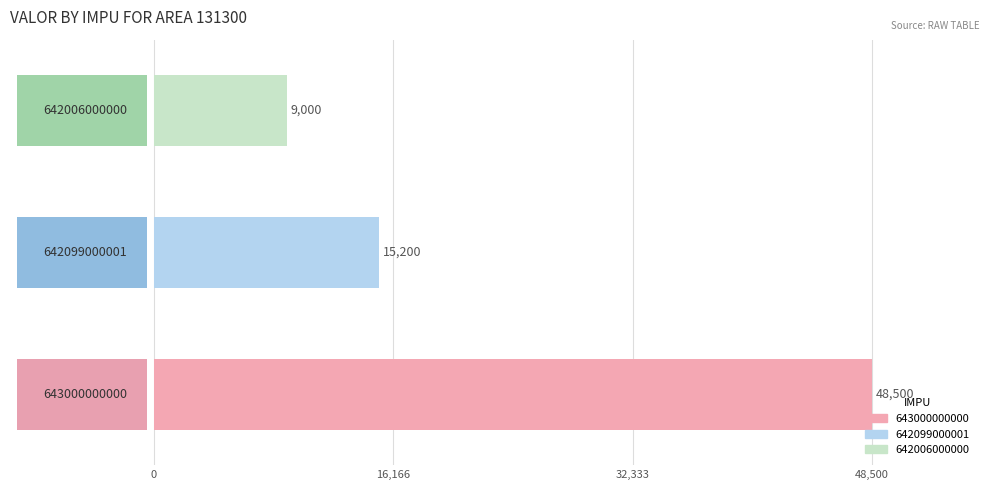

List the labels in order of value, smallest first.

642006000000, 642099000001, 643000000000